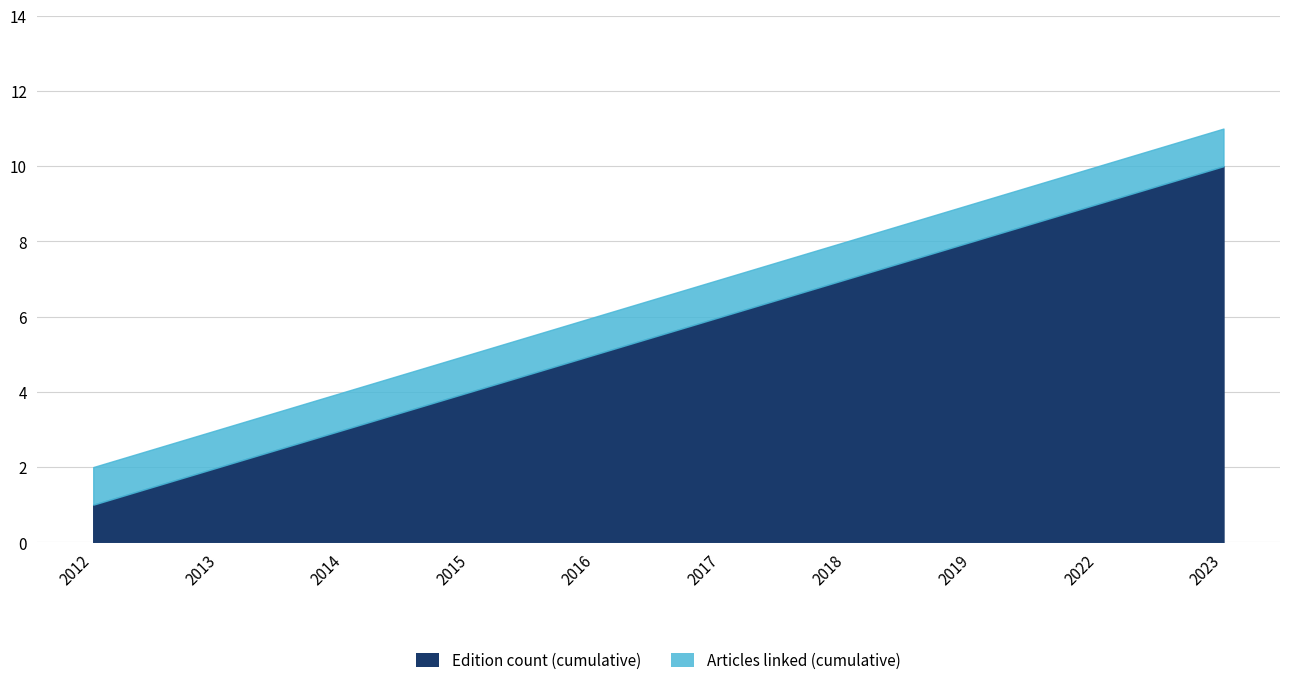

Which series has the largest total across all categories?

Articles linked (cumulative)